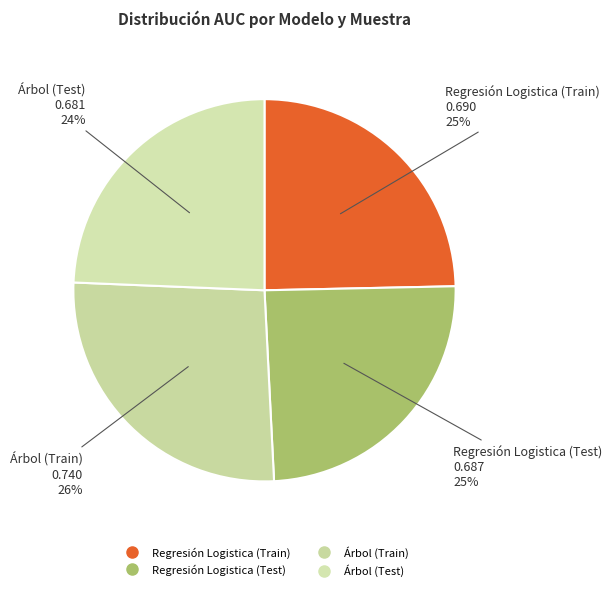

To the nearest percent, what is the difference between the largest and smallest slice percentages?

2%